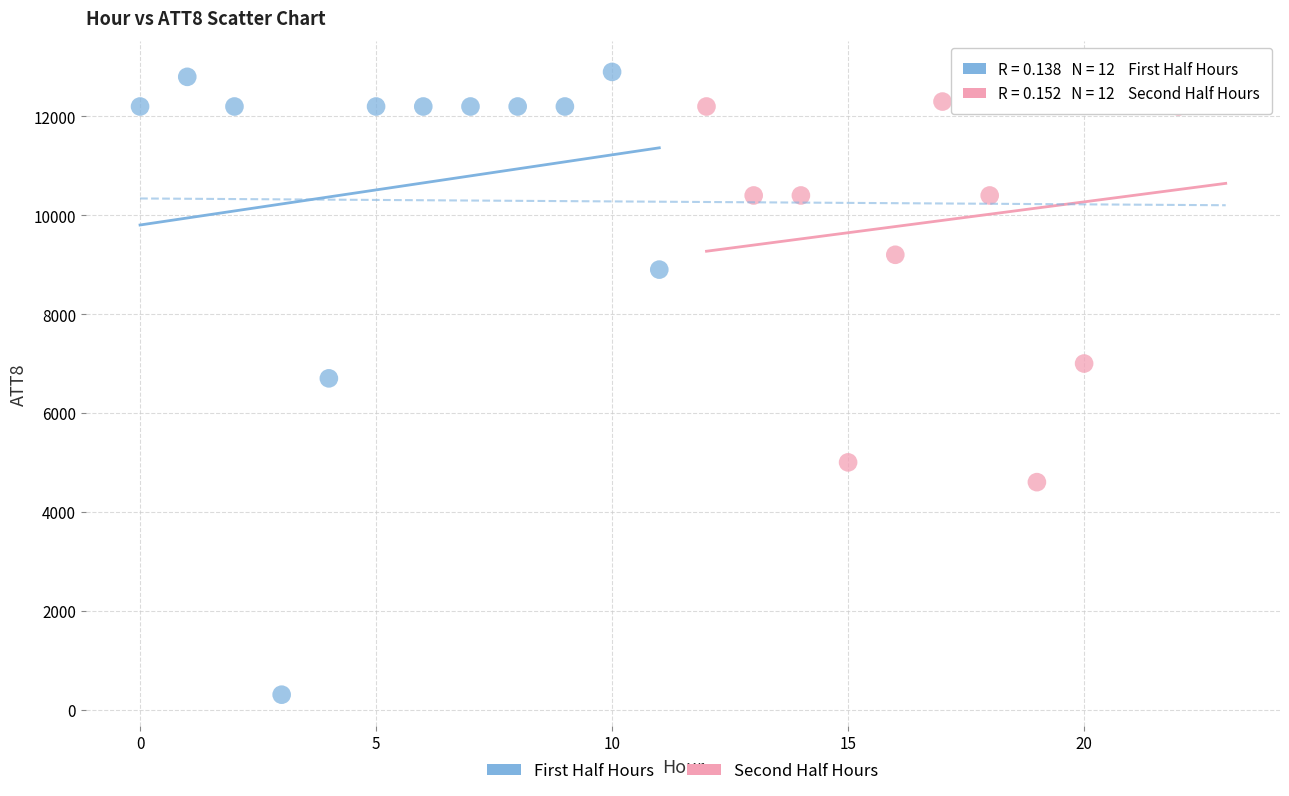

Which series reaches the minimum Y coordinate?

First Half Hours